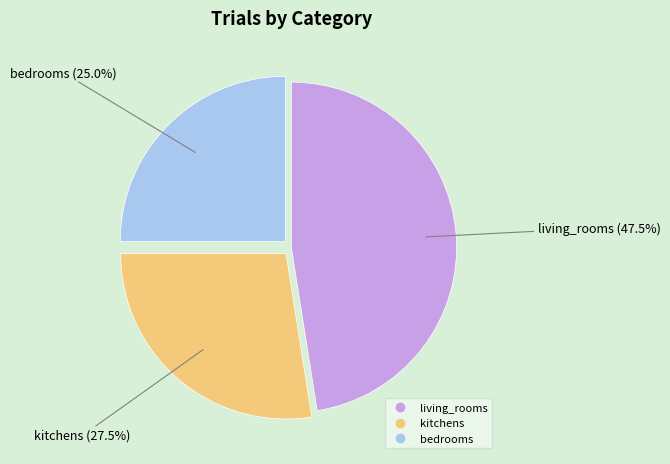

What is the total percentage of kitchens and living_rooms?

75.0%